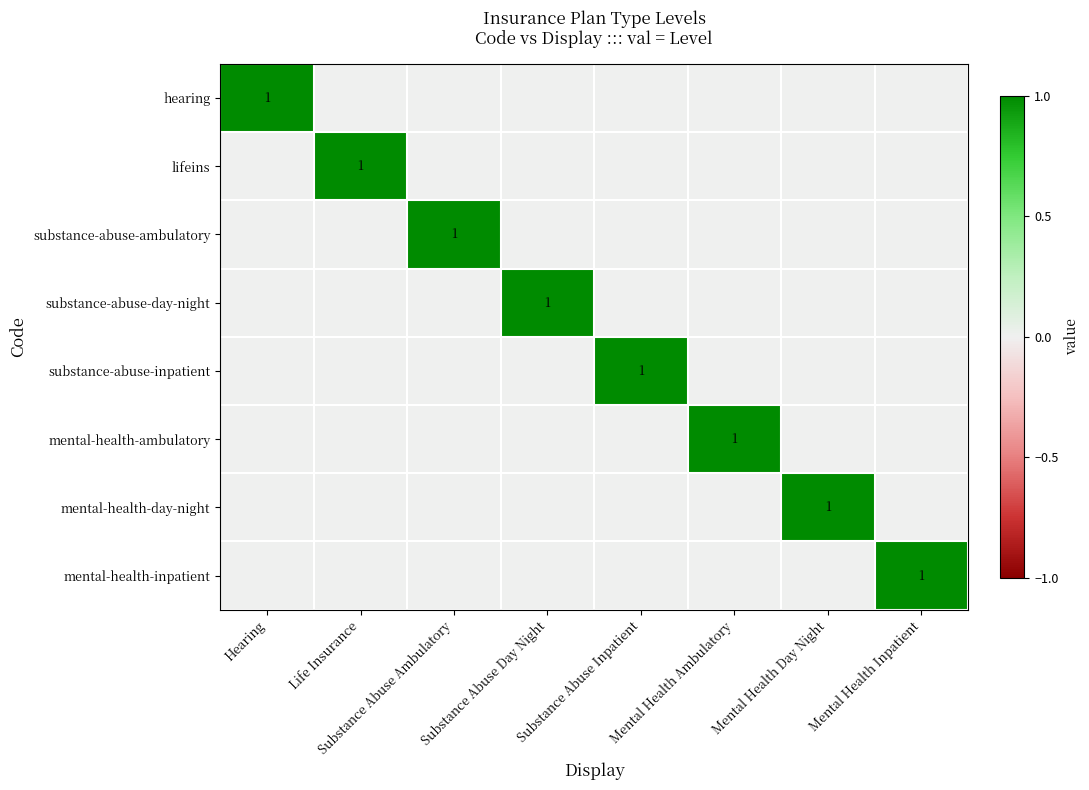

What is the spread (max minus min) of values at Substance Abuse Inpatient?

1